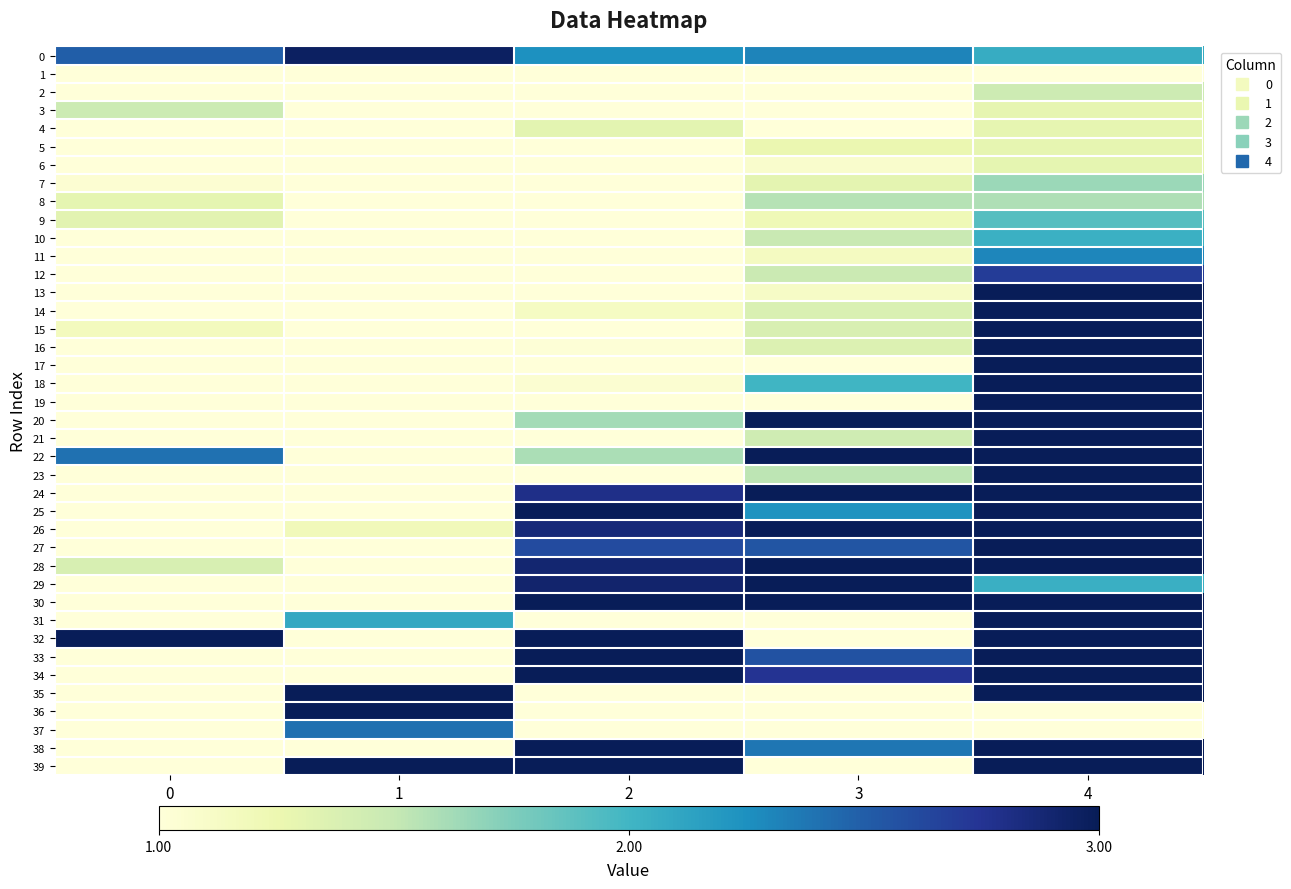

Rank the series at 1 from highest to lowest value.

35, 36, 39, 0, 37, 31, 26, 1, 2, 3, 4, 5, 6, 7, 8, 9, 10, 11, 12, 13, 14, 15, 16, 17, 18, 19, 20, 21, 22, 23, 24, 25, 27, 28, 29, 30, 32, 33, 34, 38